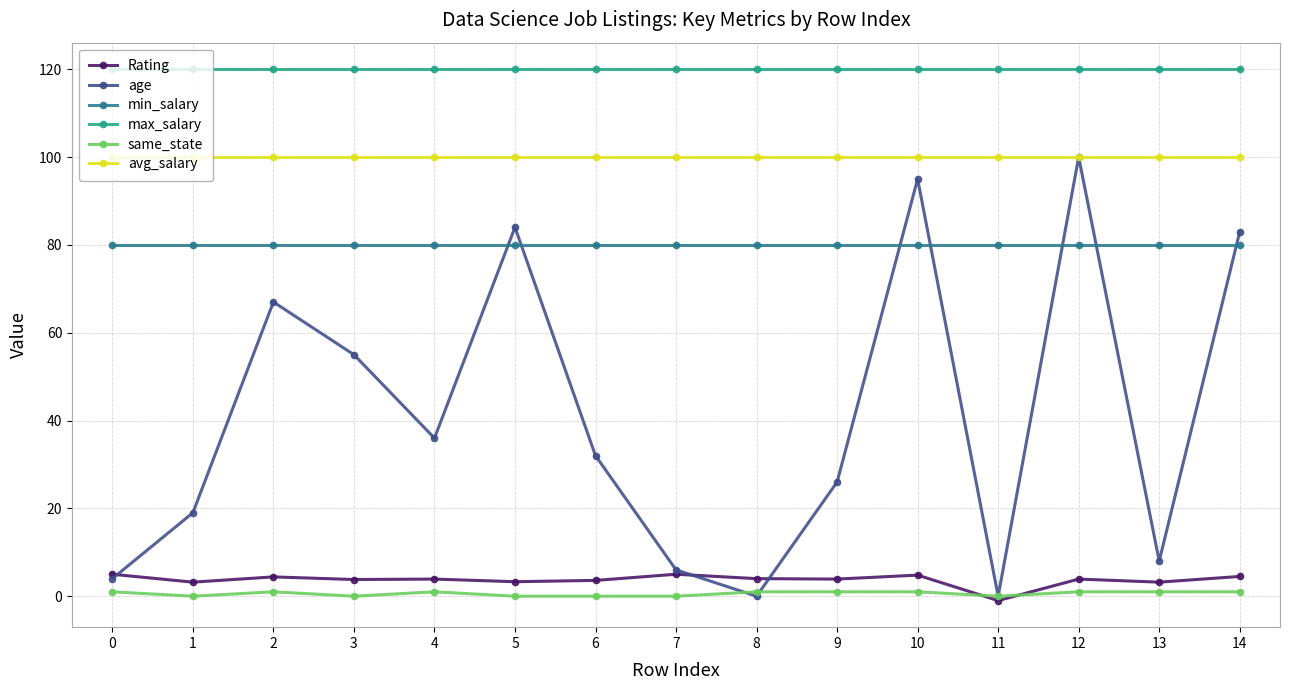

True or false: max_salary and age cross at least once.

False